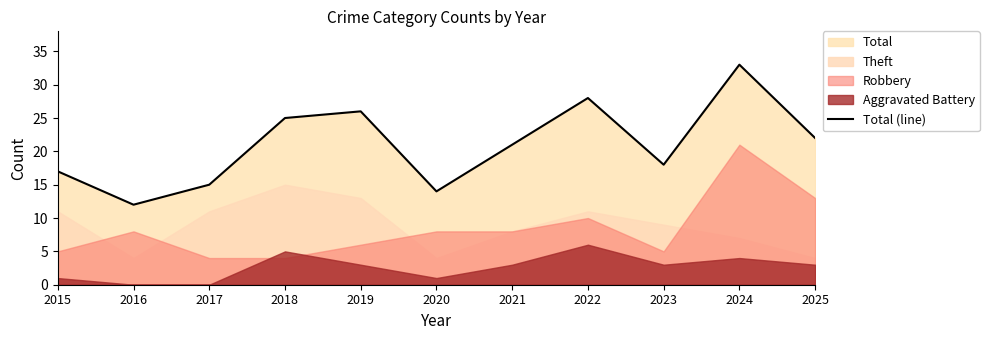

Is it true that the value at 2023 is 18?

True